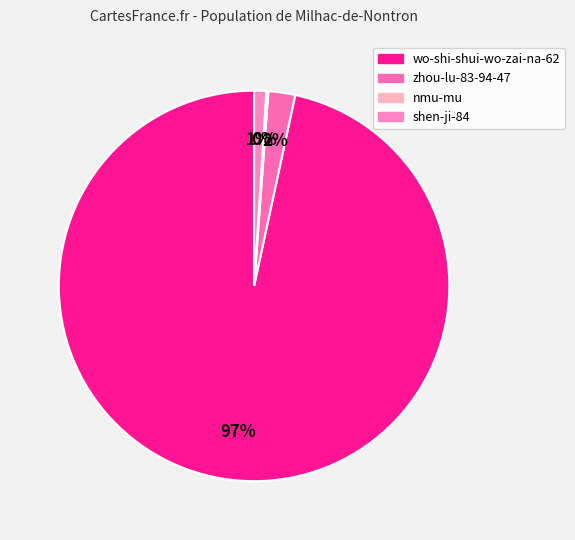

Is the sum of nmu-mu and wo-shi-shui-wo-zai-na-62 greater than half?

Yes